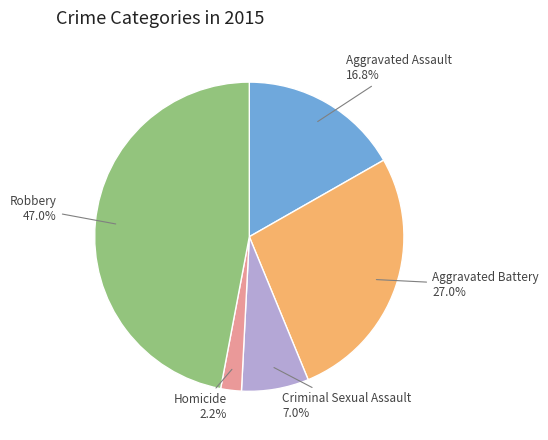

Is there a majority slice in this chart?

No